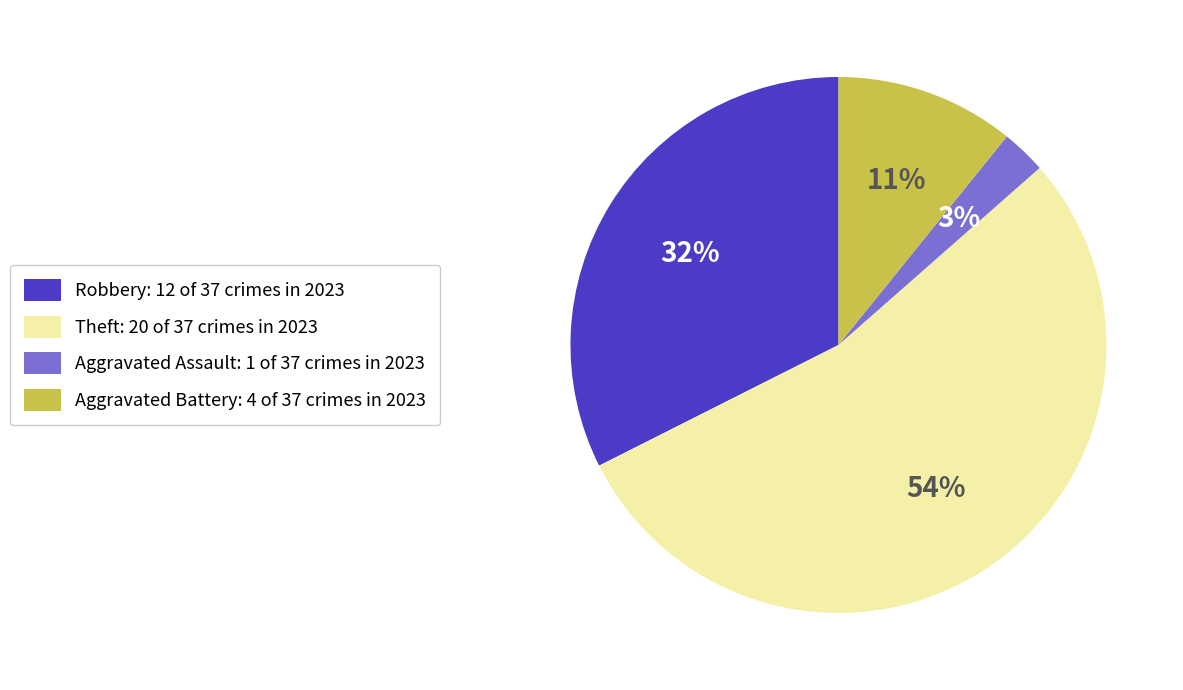

To the nearest percent, what is the difference between the largest and smallest slice percentages?

51%